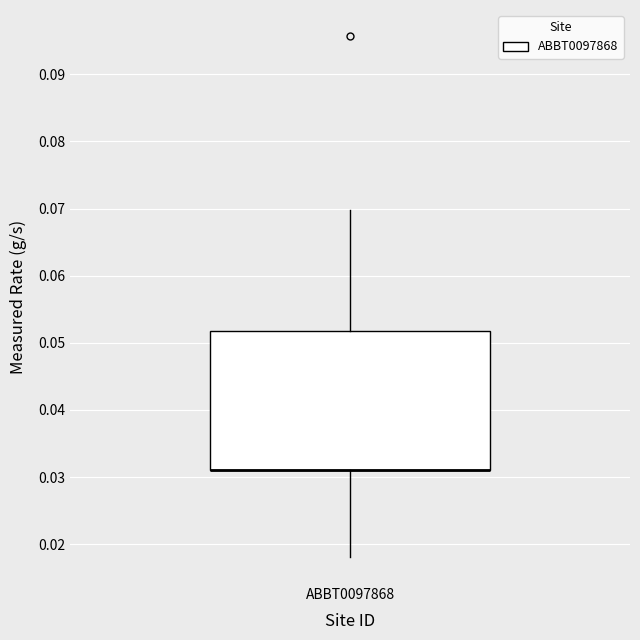

Transcribe this box plot: give where the median line is, the range the box spans, and where the two whiskers end, as read against the y-axis. The values are not printed on the chart, so give them approximately, as read against the axis.

median 0.031 (drawn on the box's lower edge), box 0.031 to 0.052, whiskers 0.018 to 0.070